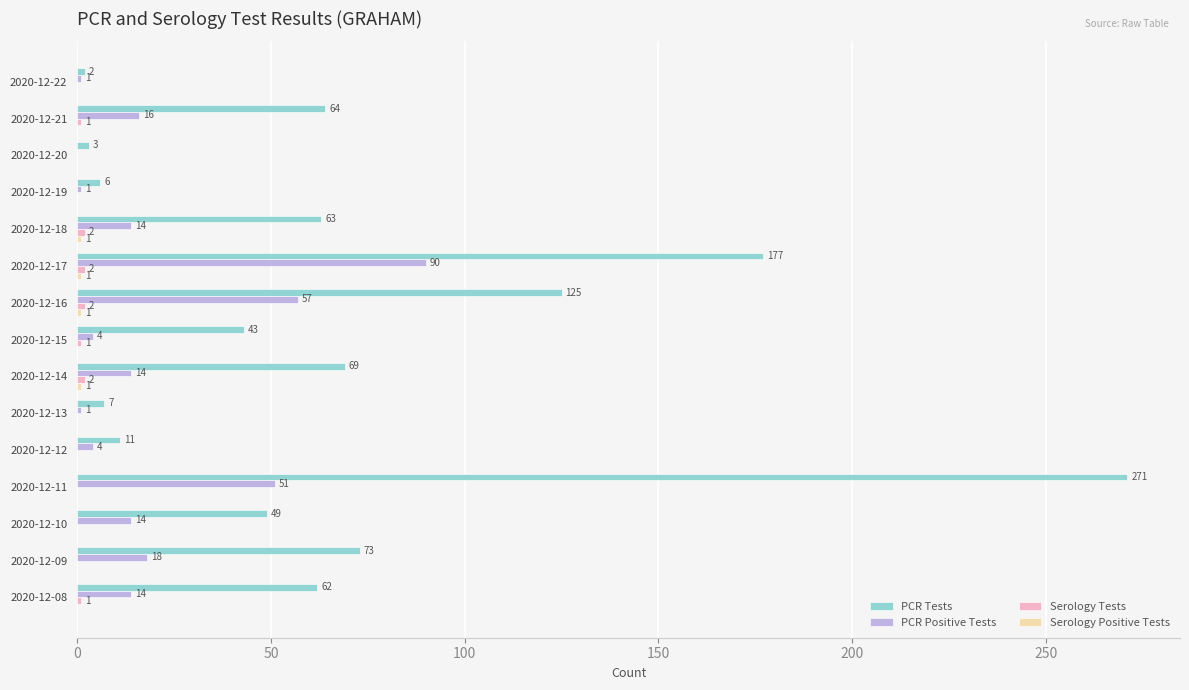

Between 2020-12-22 and 2020-12-17, which series saw the biggest shift?

PCR Tests